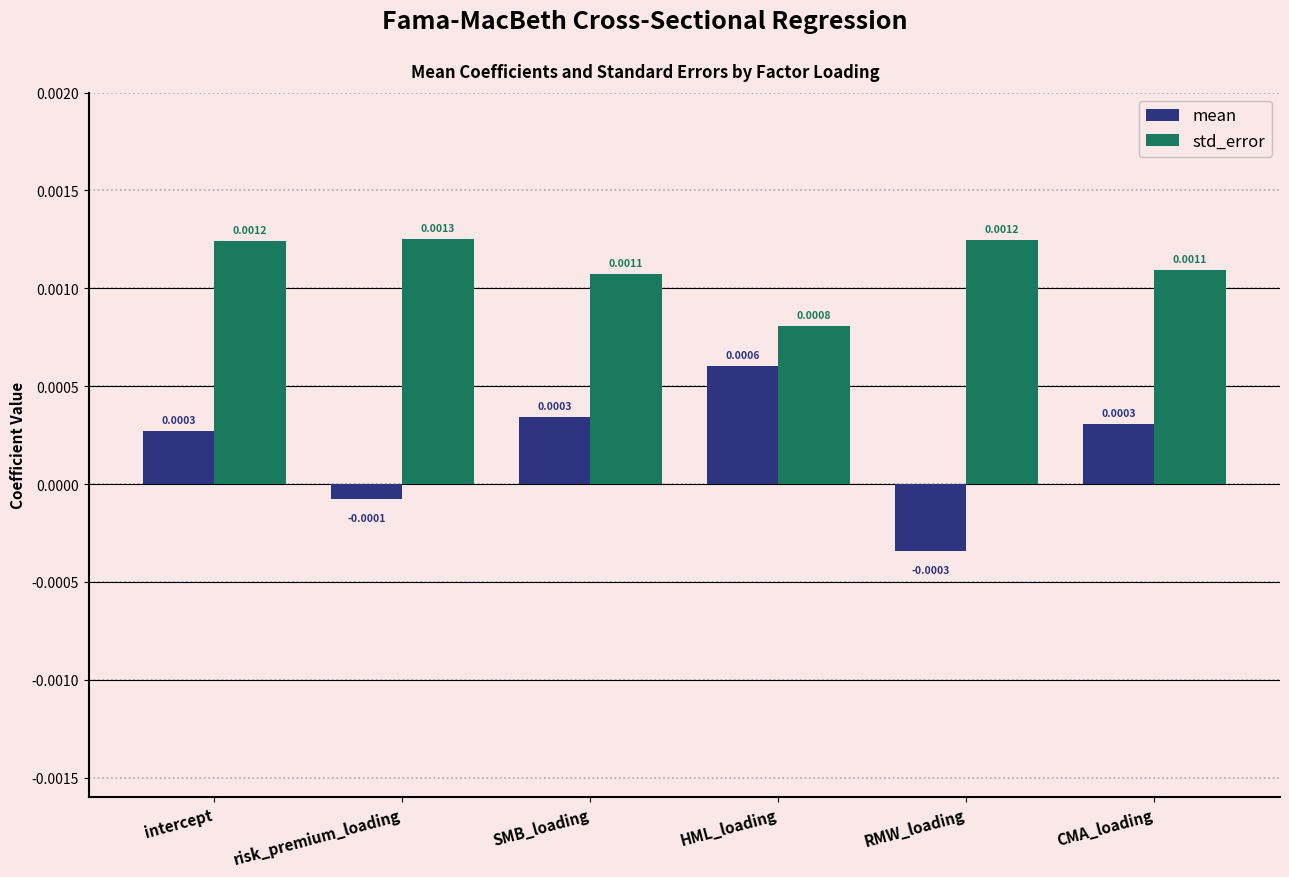

What is the label of the 6th bar from the left?

CMA_loading